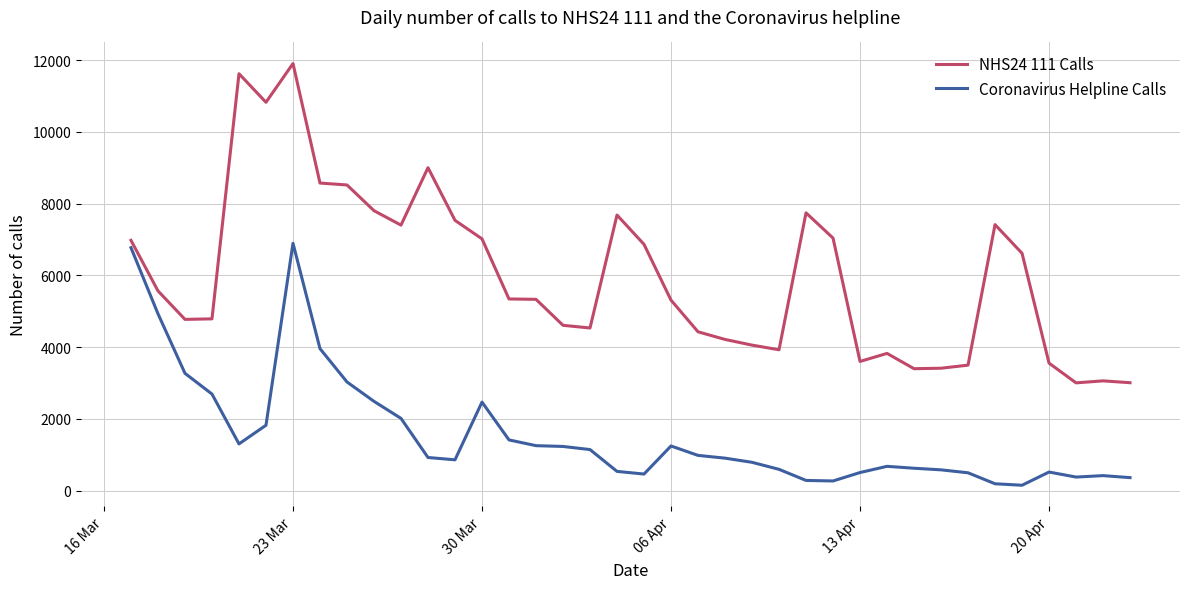

What is the greatest value displayed?

11904